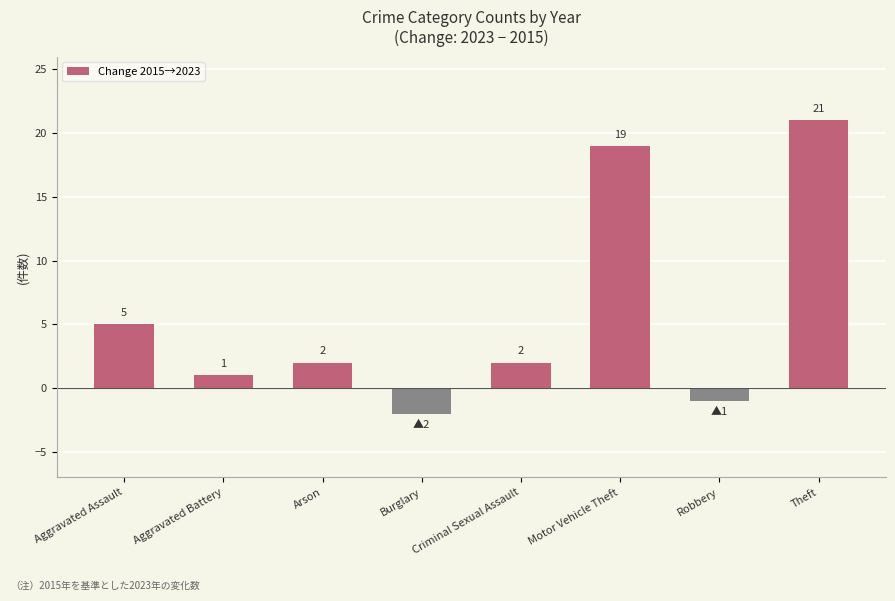

At which label does the data first exceed 2?

Aggravated Assault